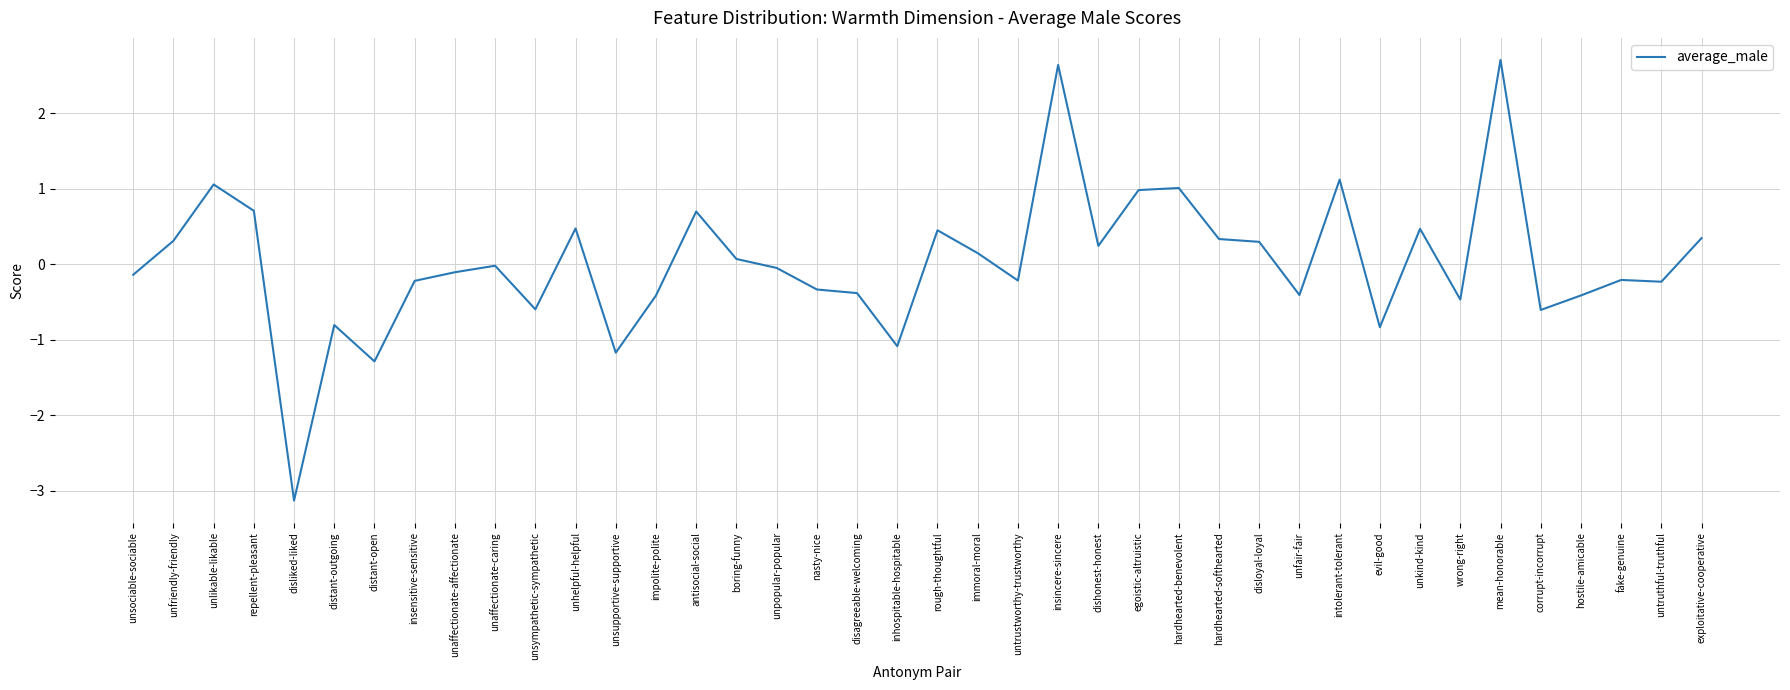

True or false: the data shows -3.1 at disliked-liked.

True